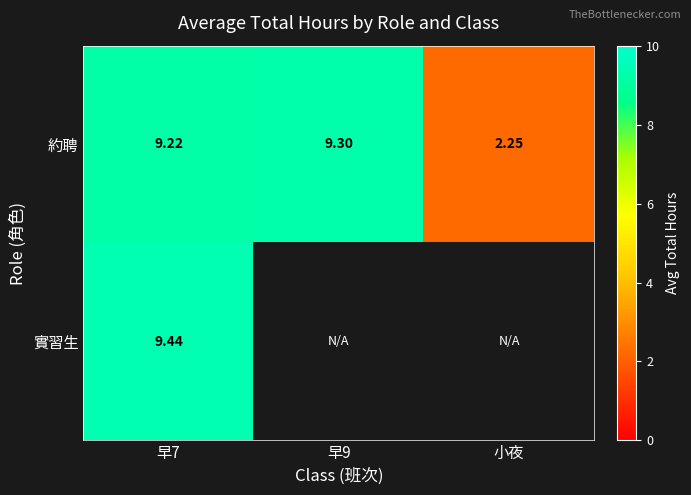

Is the value of 實習生 at 早7 greater than the value of 約聘 at 早7?

Yes